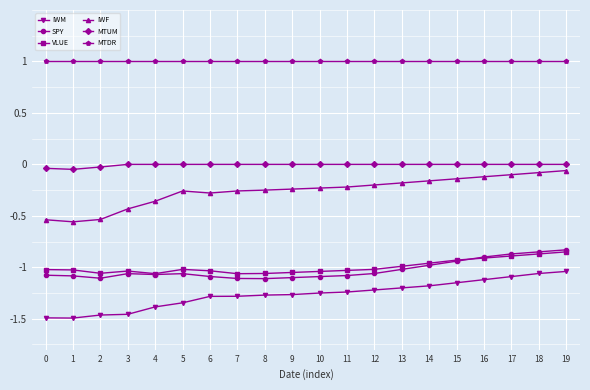

True or false: MTUM and MTDR cross at least once.

False